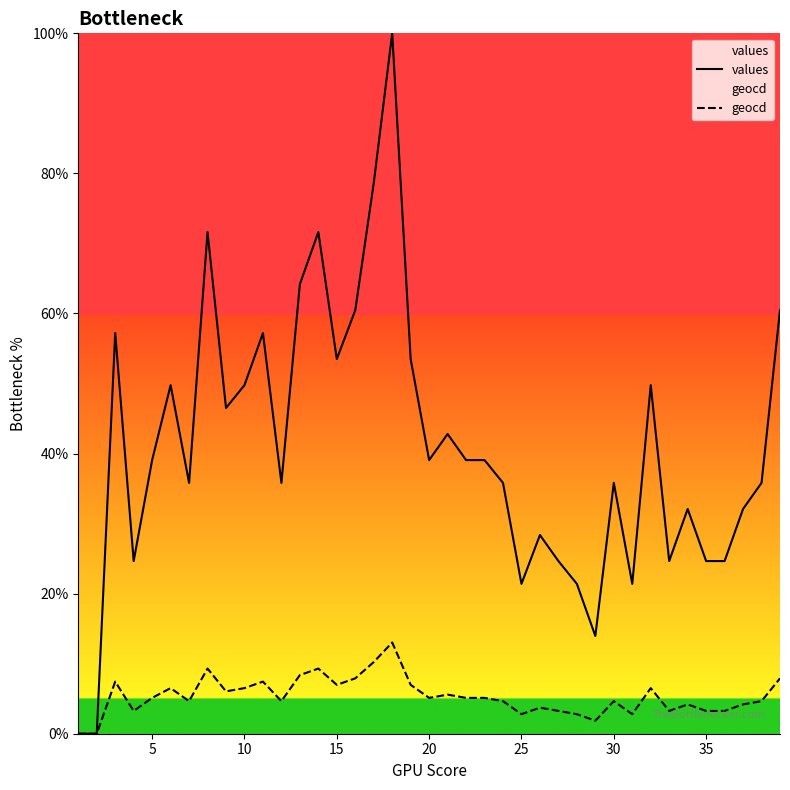

Is the value of values at 20 greater than the value of geocd at 15?

Yes